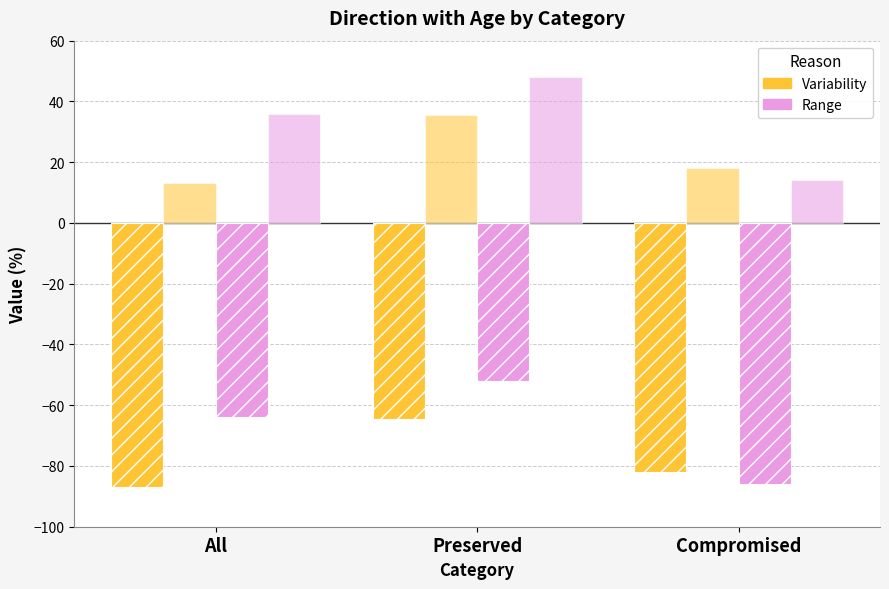

How many groups of bars are there?

3